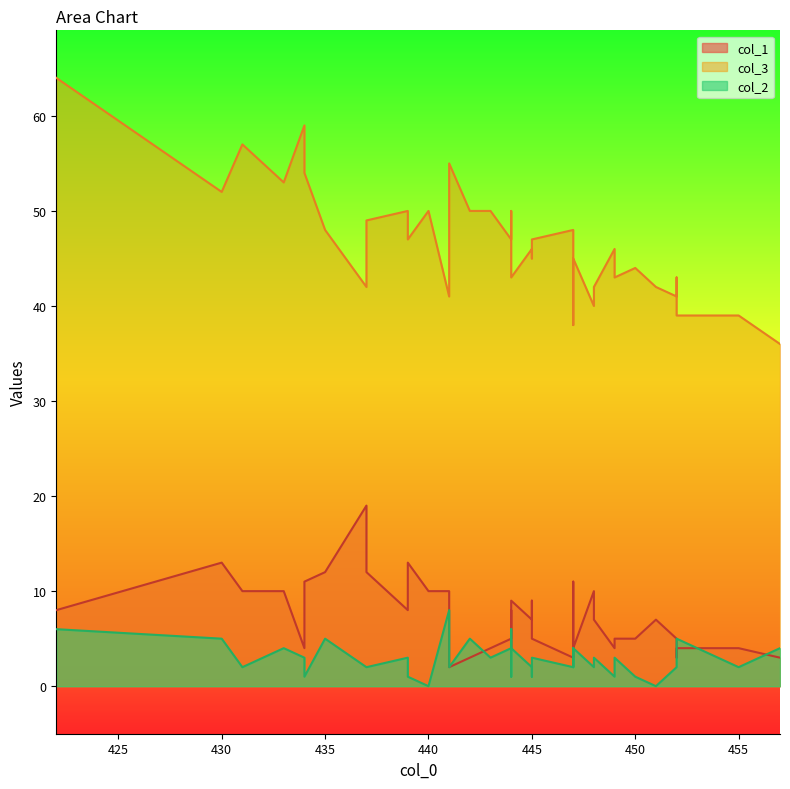

Is it true that col_2 equals 9 at 444?

False